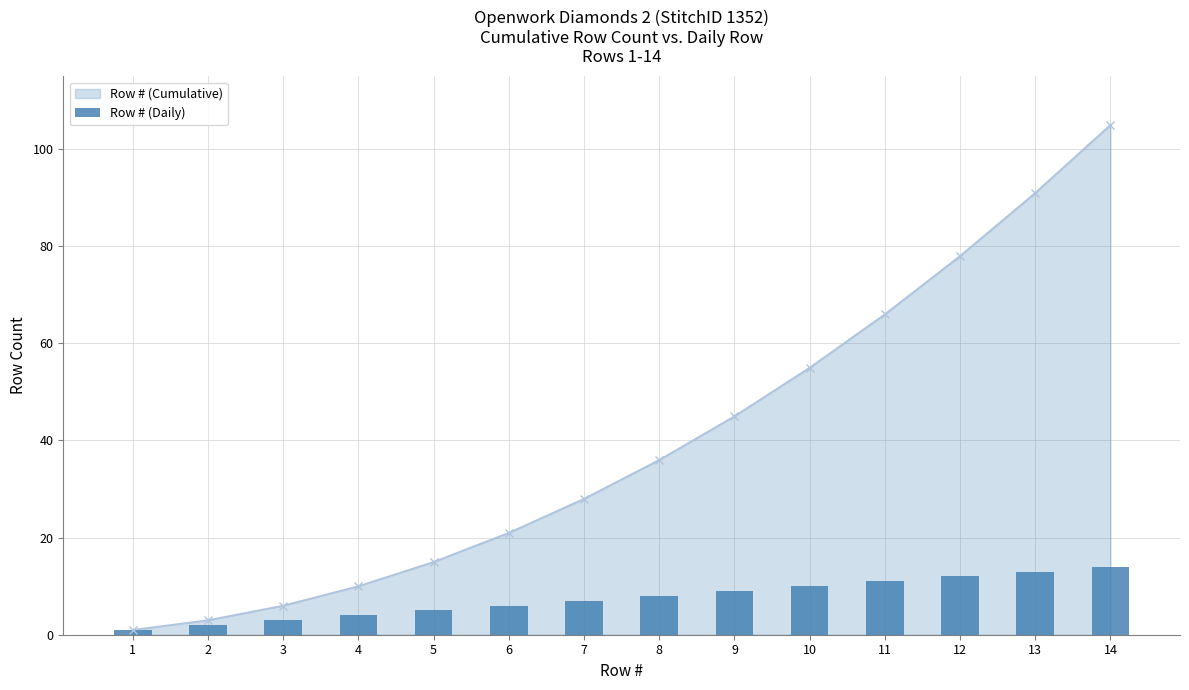

Is it true that the value at 3 is 3?

True